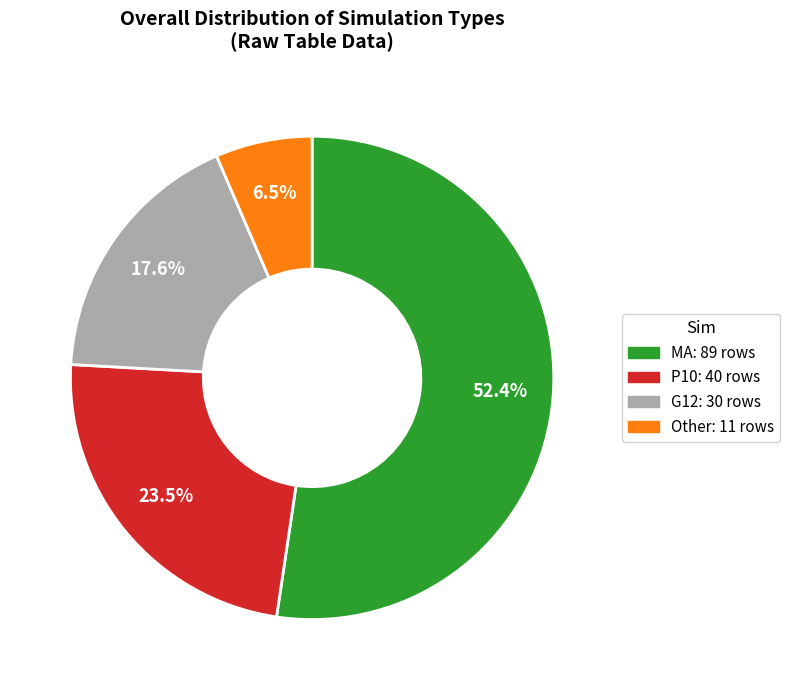

Approximately how many times larger is the value at P10 compared to Other?

3.6